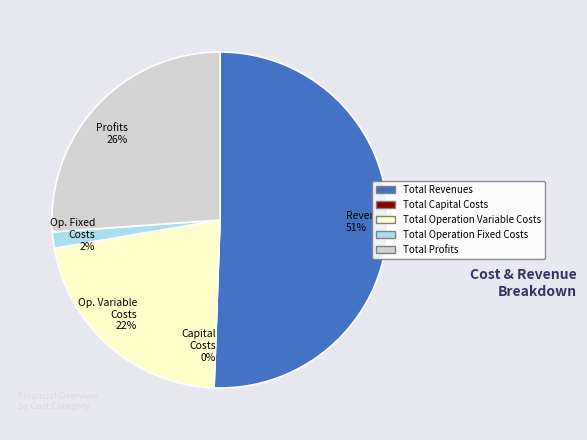

What percentage is the Total Revenues slice, to the nearest percent?

51%